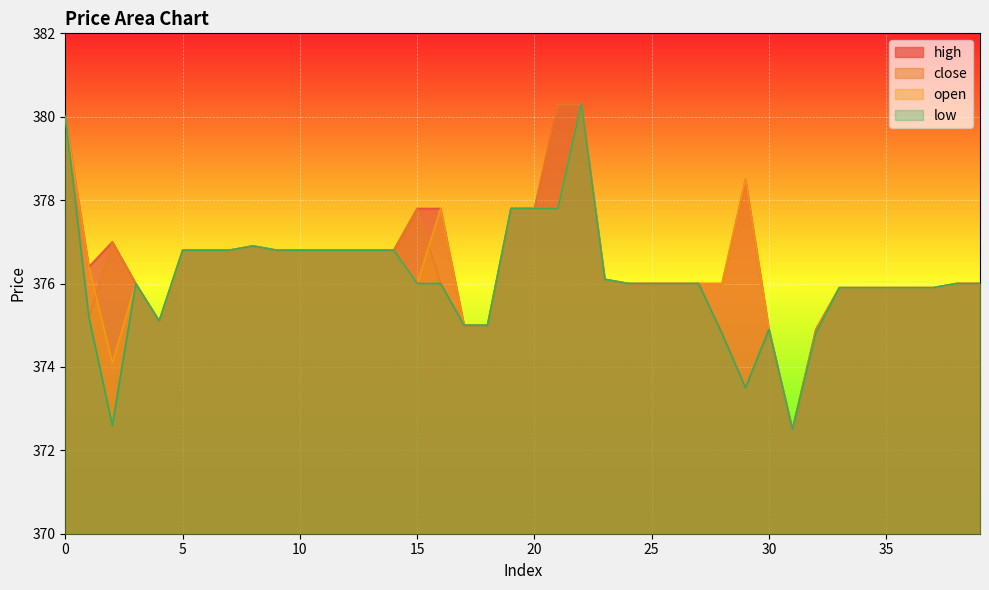

Between 13 and 20, which series saw the biggest shift?

close